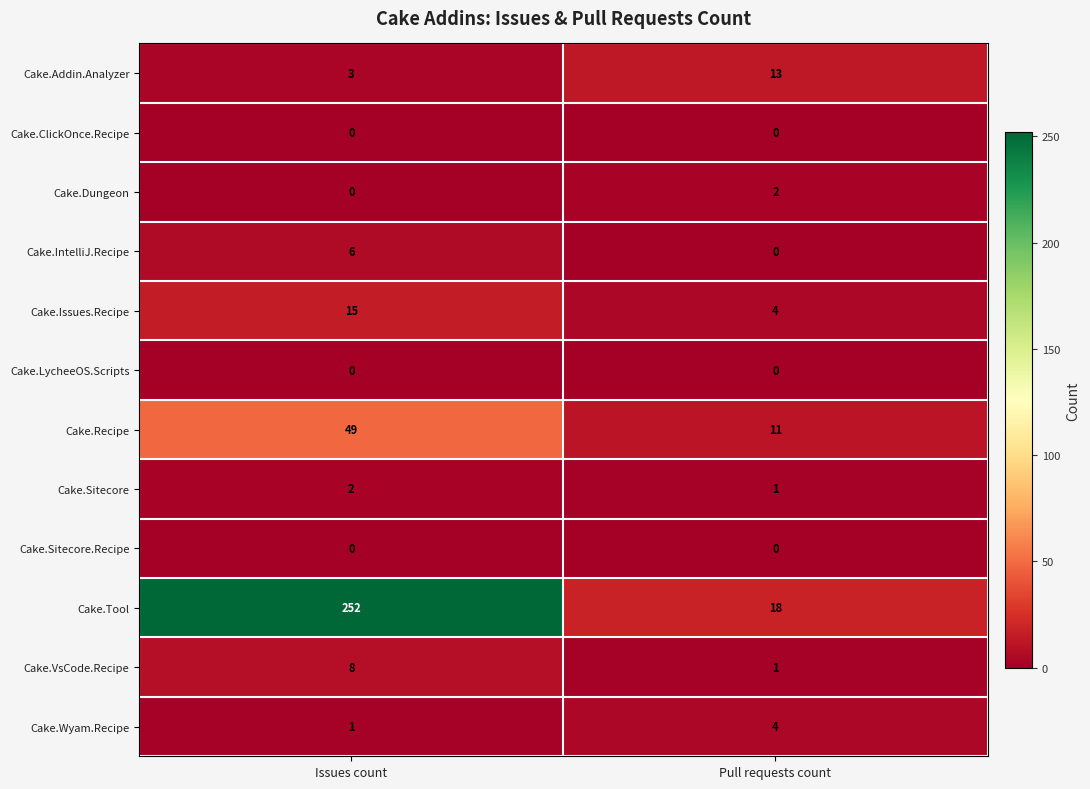

What is the difference between the maximum and minimum values in the Cake.Issues.Recipe series?

11